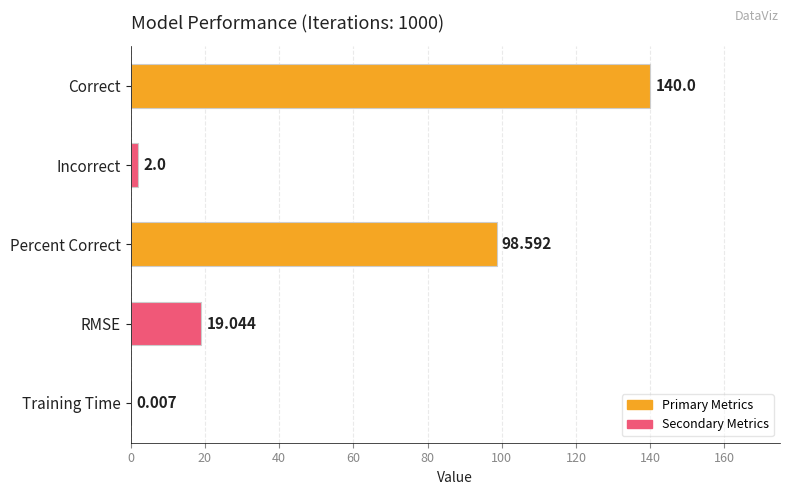

Between RMSE and Percent Correct, which is larger?

Percent Correct